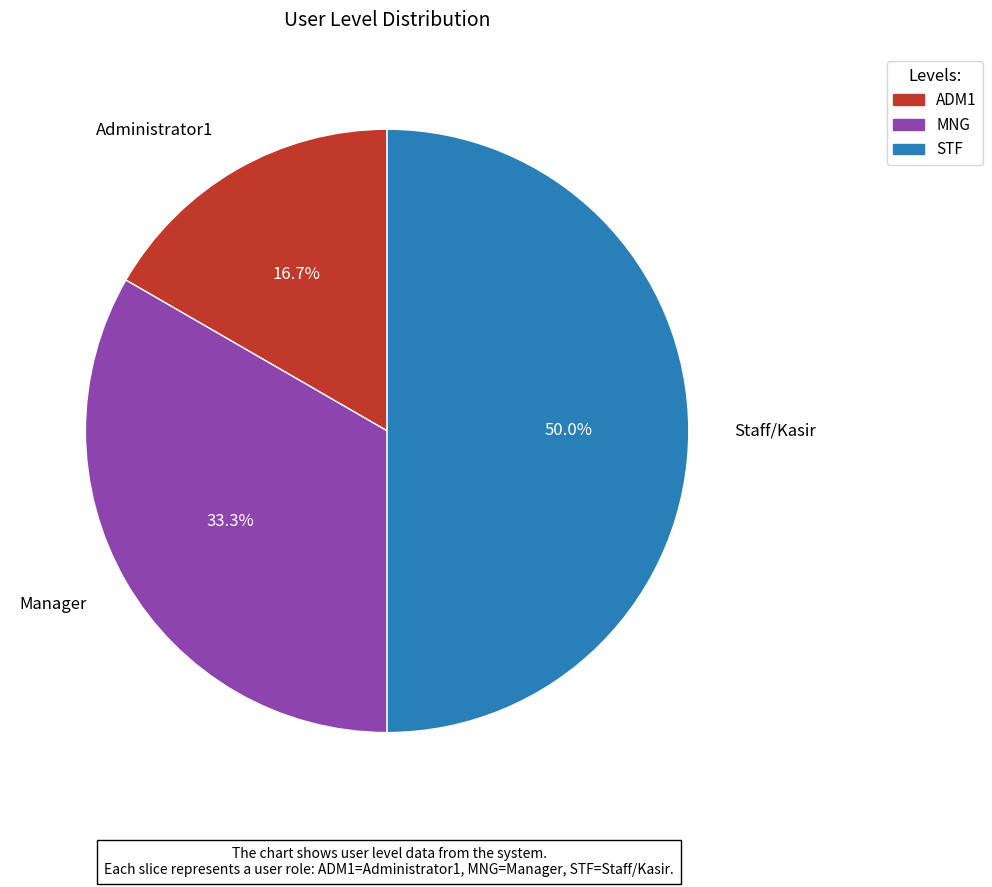

What is the largest slice in the pie chart?

STF